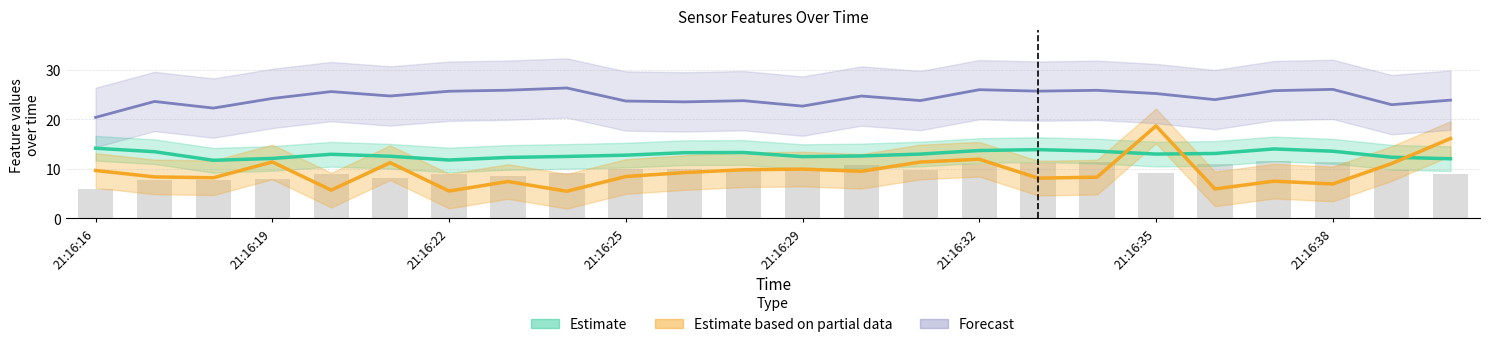

What is the smallest value displayed?

5.5